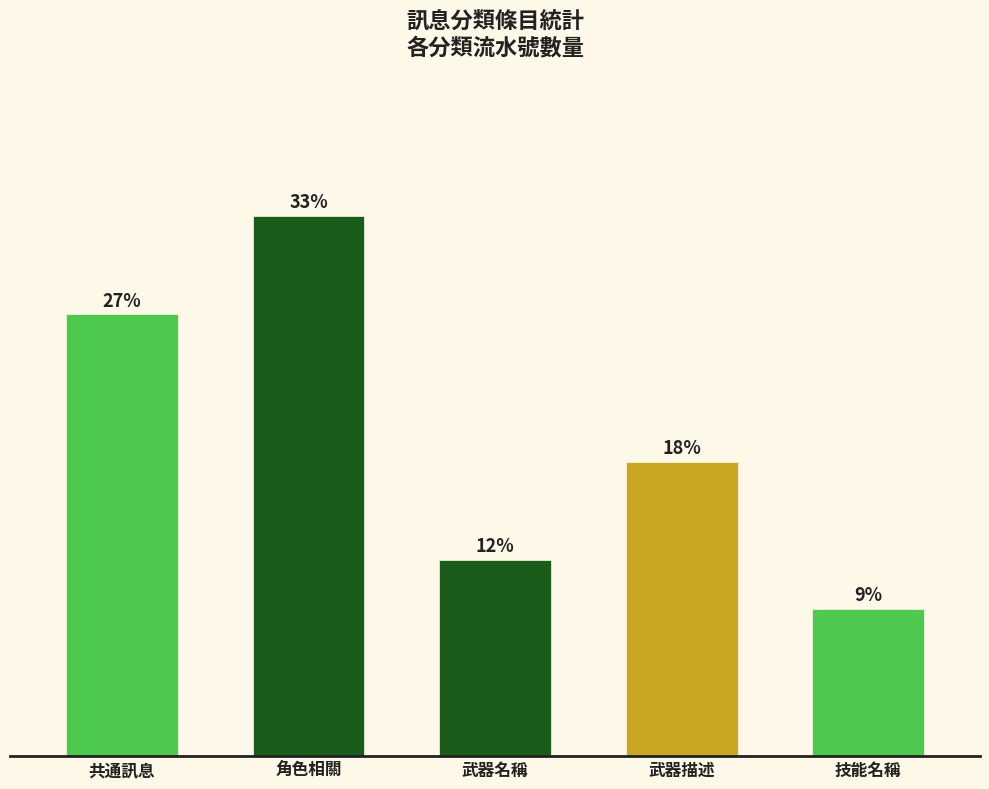

Are the bars horizontal?

No